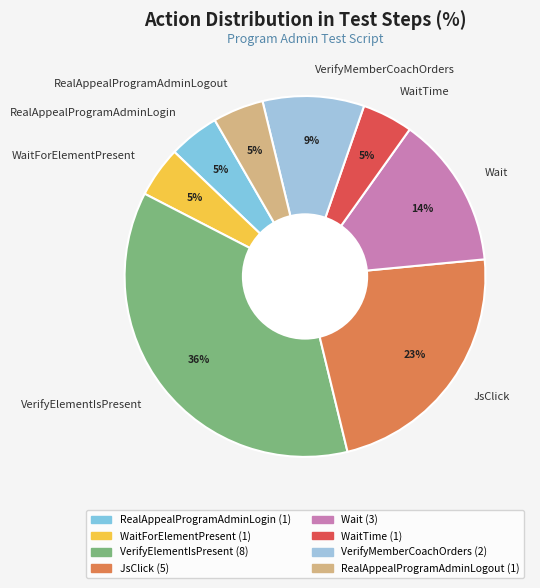

Does any single category account for the majority?

No